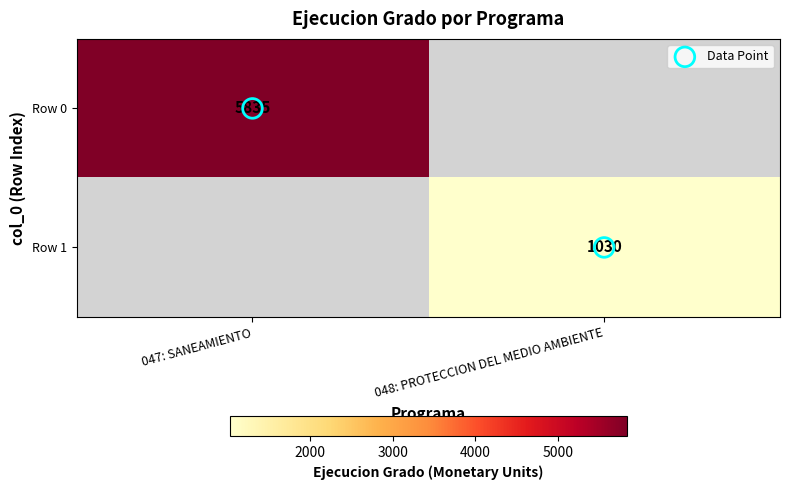

What is the difference between the maximum and minimum values in the Data Point series?

1.0